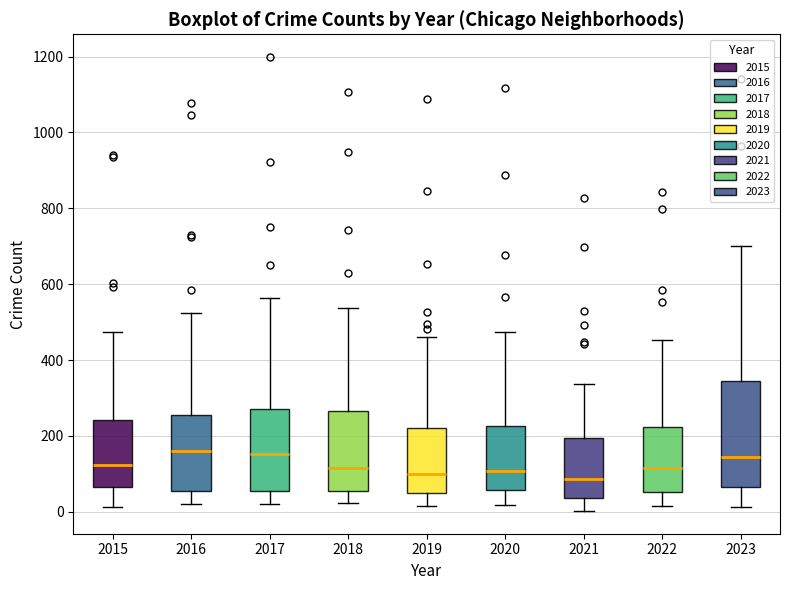

Reading left to right, read every box against the y-axis: the position of its median line, the range the box covers, and the ends of its whiskers. The values are not printed on the chart, so give them approximately, as read against the axis.

2015: median 120, box 60 to 240, whiskers 20 to 480
2016: median 160, box 60 to 260, whiskers 20 to 520
2017: median 160, box 60 to 280, whiskers 20 to 560
2018: median 120, box 60 to 260, whiskers 20 to 540
2019: median 100, box 40 to 220, whiskers 20 to 460
2020: median 100, box 60 to 220, whiskers 20 to 480
2021: median 80, box 40 to 200, whiskers 0 to 340
2022: median 120, box 60 to 220, whiskers 20 to 460
2023: median 140, box 60 to 340, whiskers 20 to 700